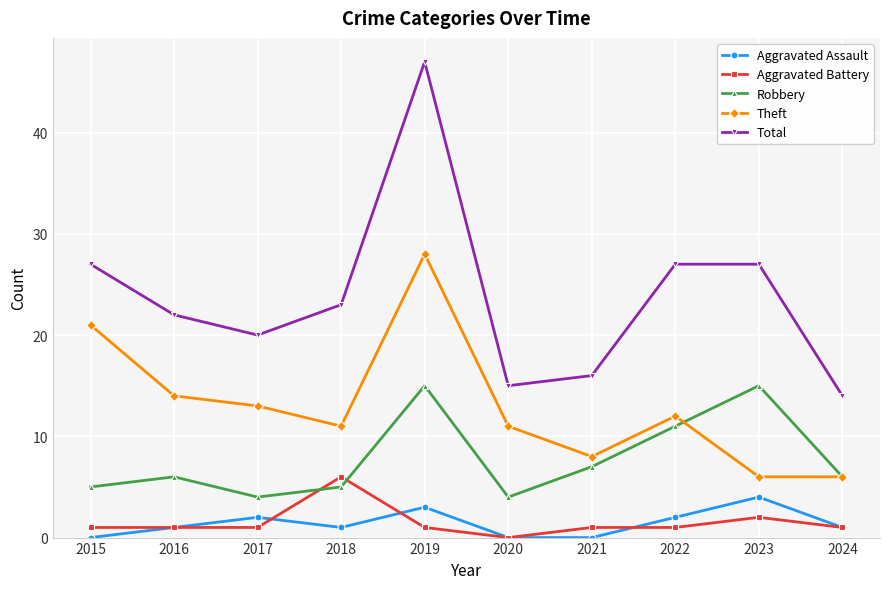

Is the value of Robbery at 2020 greater than the value of Aggravated Assault at 2022?

Yes